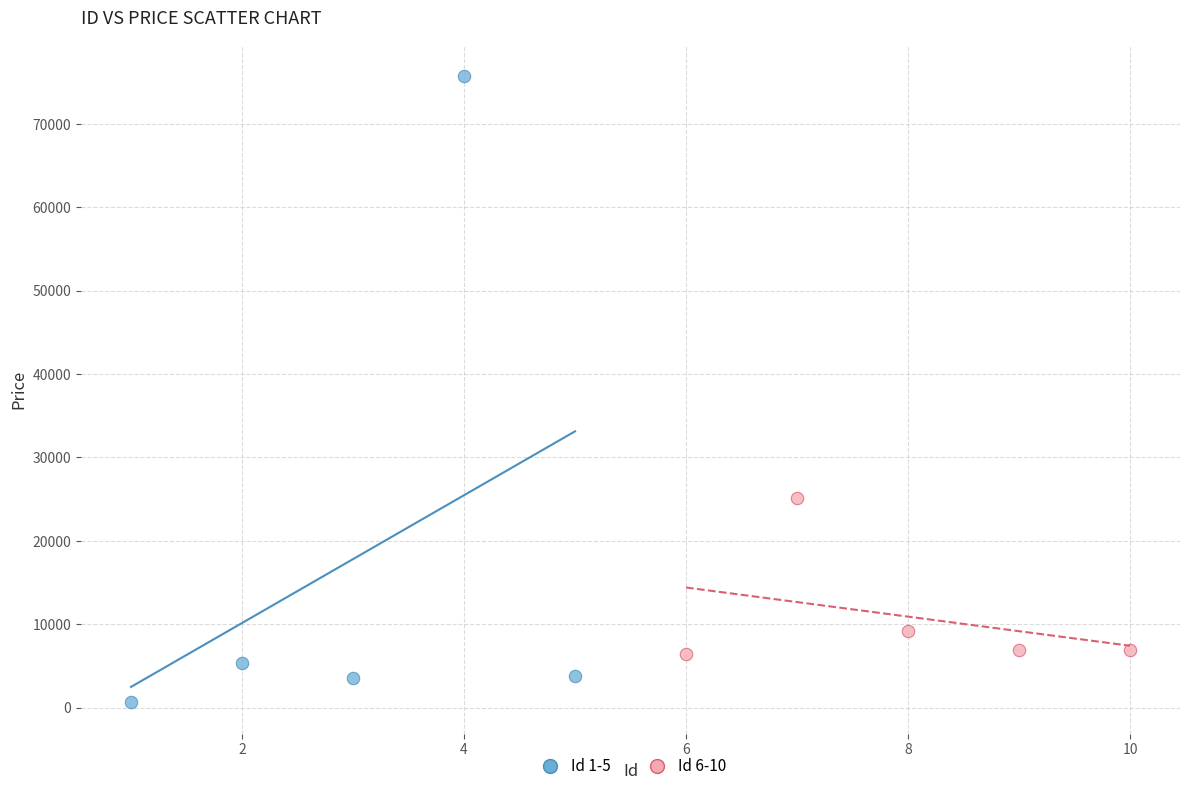

Which series contains the lowest Y value?

Id 1-5